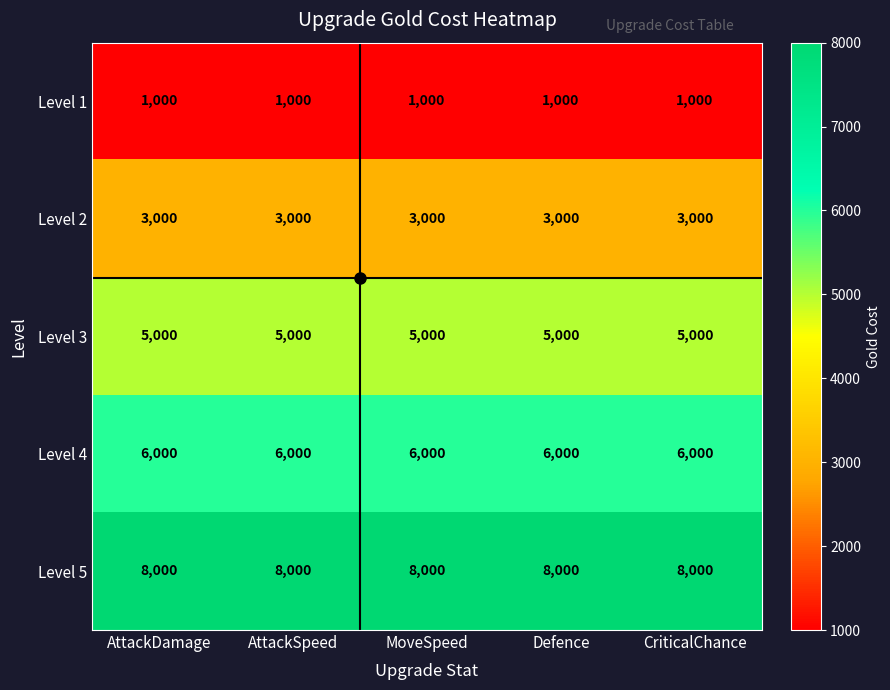

What is the minimum value for Level 5?

8000